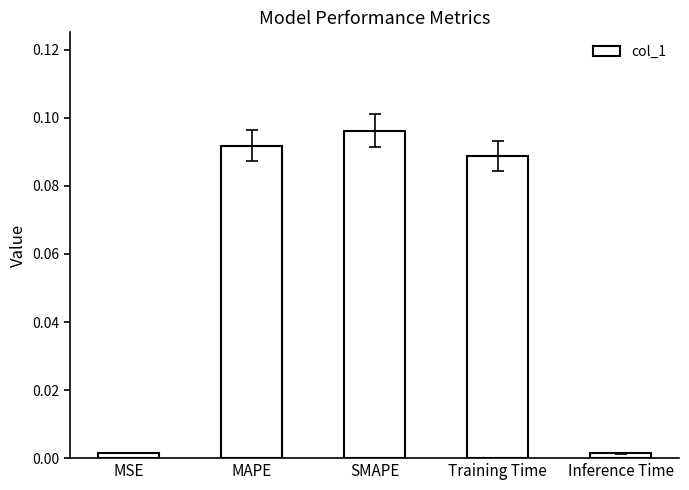

What is the sum of all values?

0.3